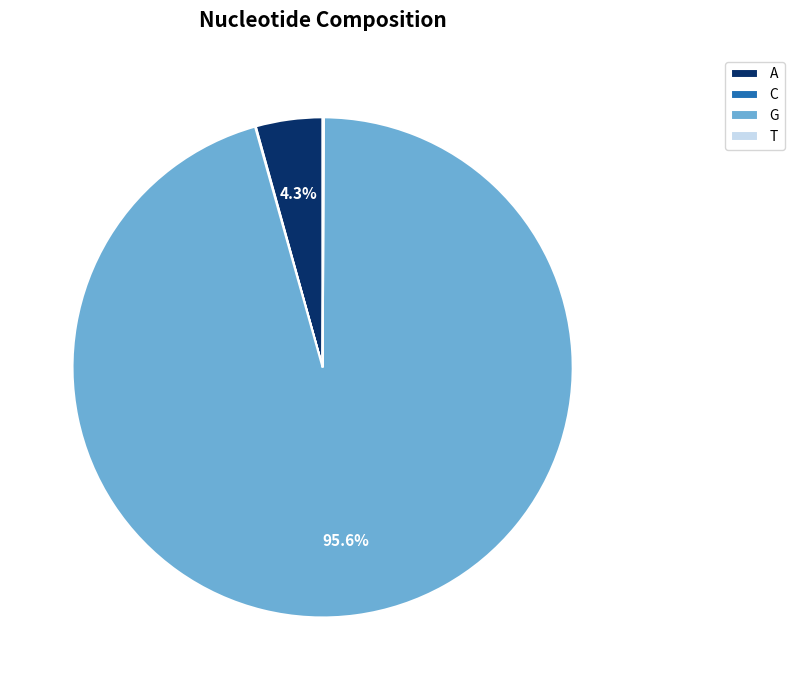

Which category has the biggest portion of the pie?

G